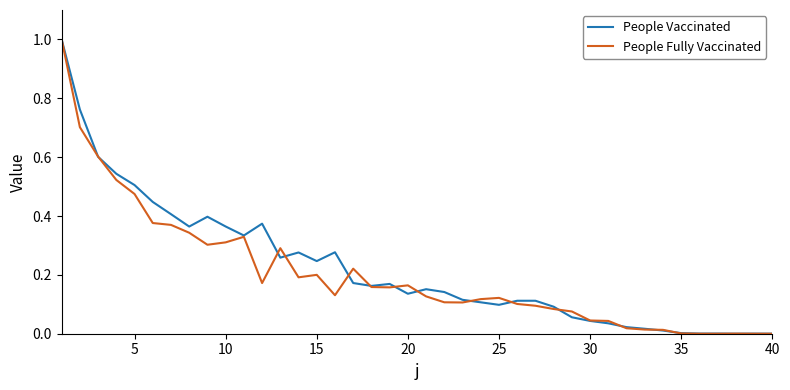

How many lines are shown in the chart?

2